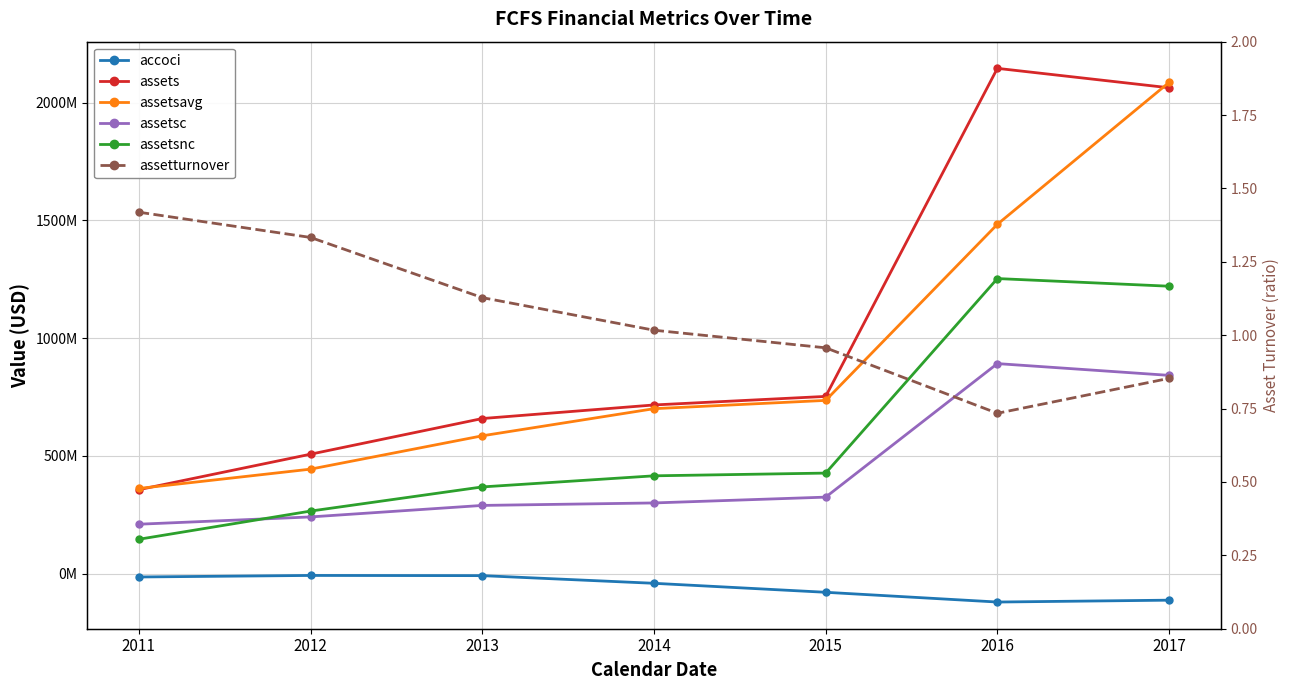

At how many categories does at least one series exceed 1348987351?

2